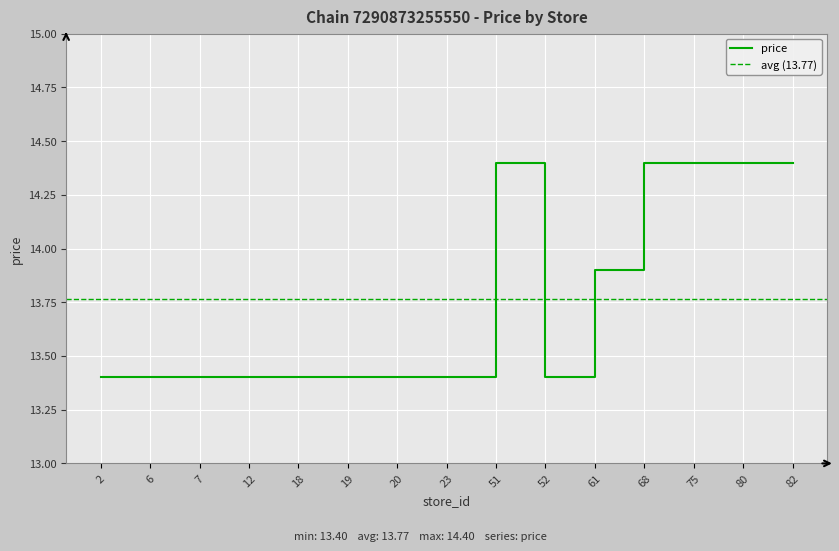

How many interior local peaks (higher than both neighbors) does the data have?

1